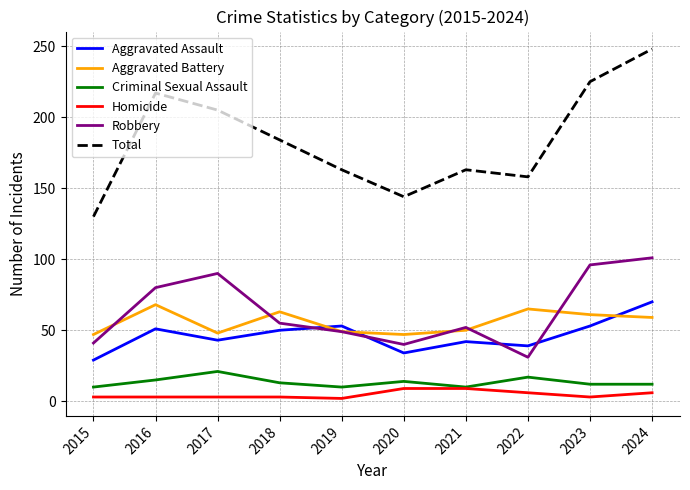

The value of Aggravated Battery at 2016 is 100. True or false?

False